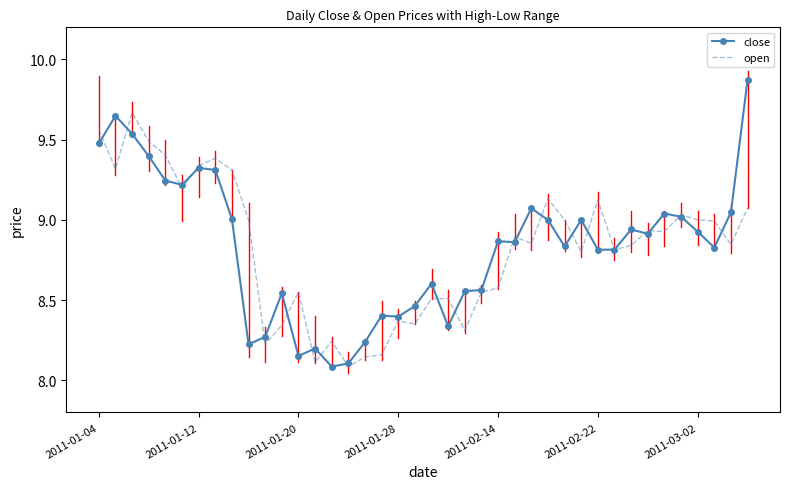

Which series has the largest range (max minus min)?

close